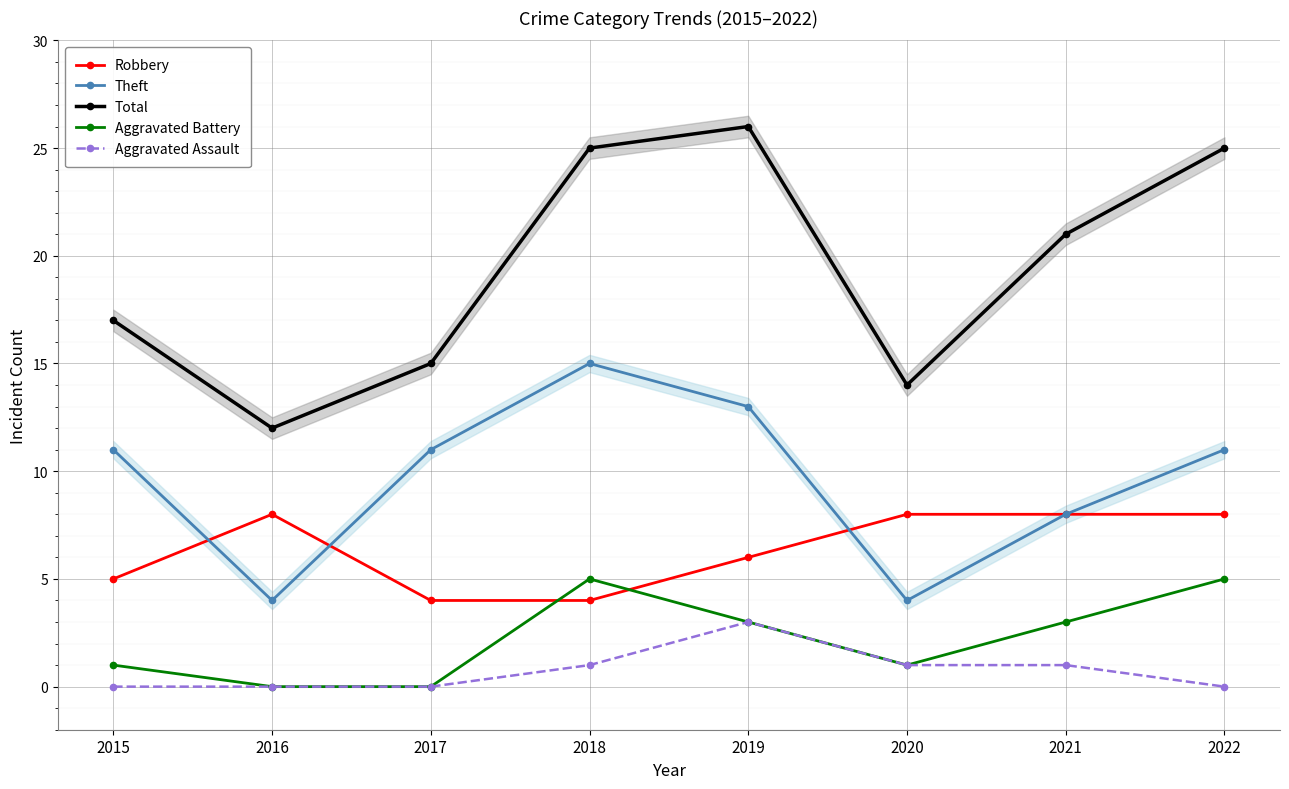

How many data points does each series have?

8